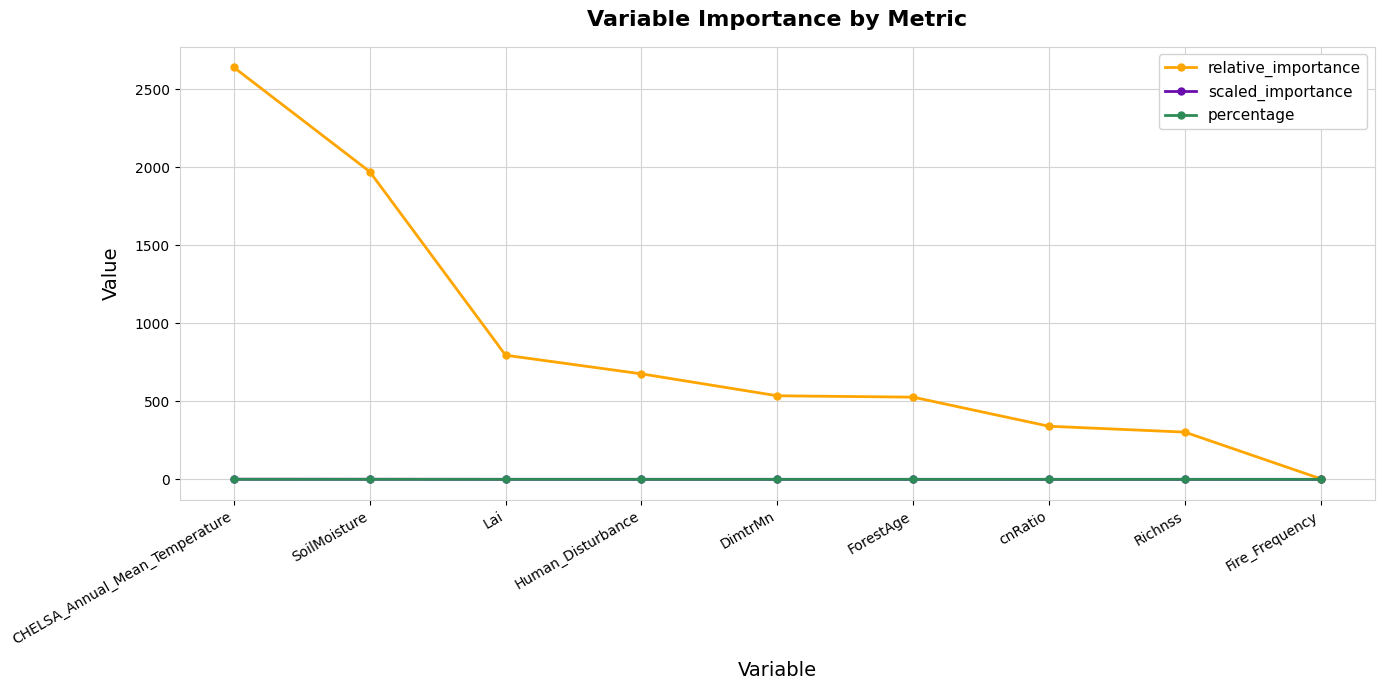

How many series are shown in this chart?

3